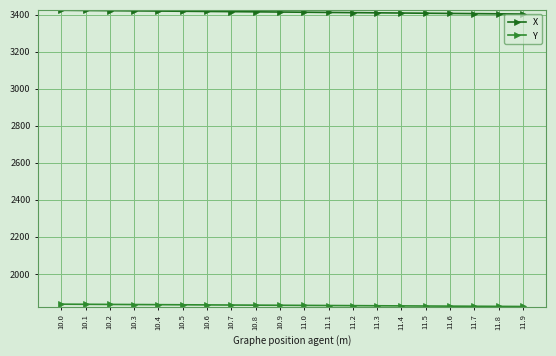

What is the average value of the X series?

3413.2